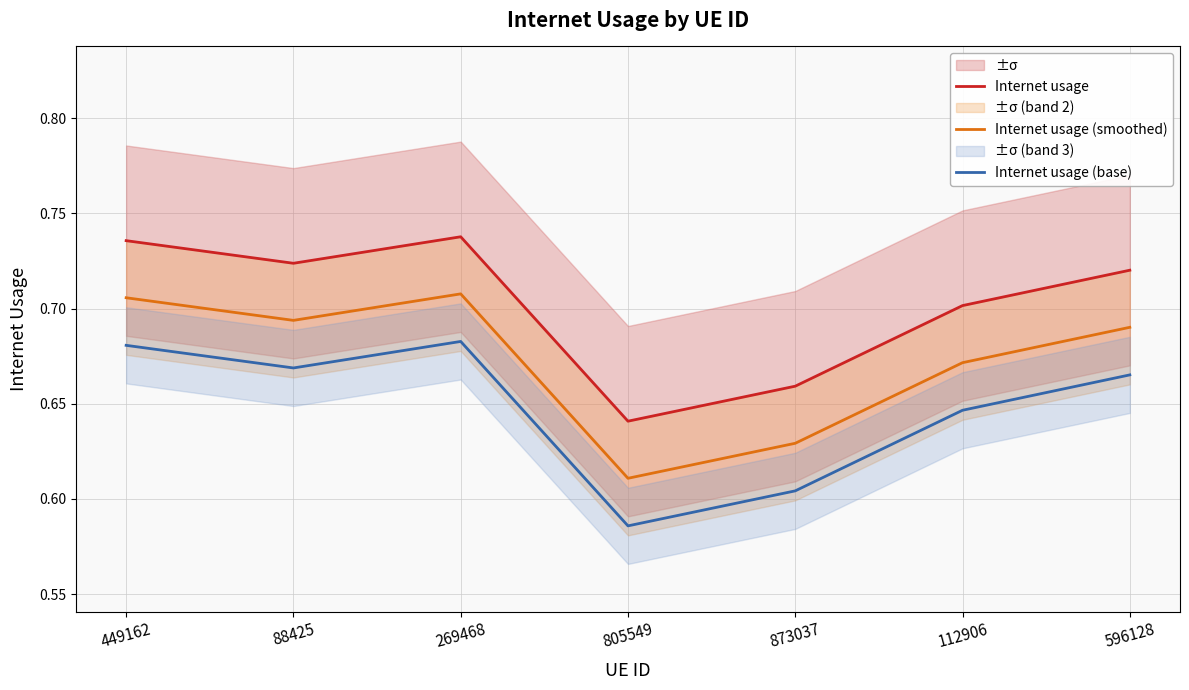

Where is Internet usage nearest to the value 0?

805549